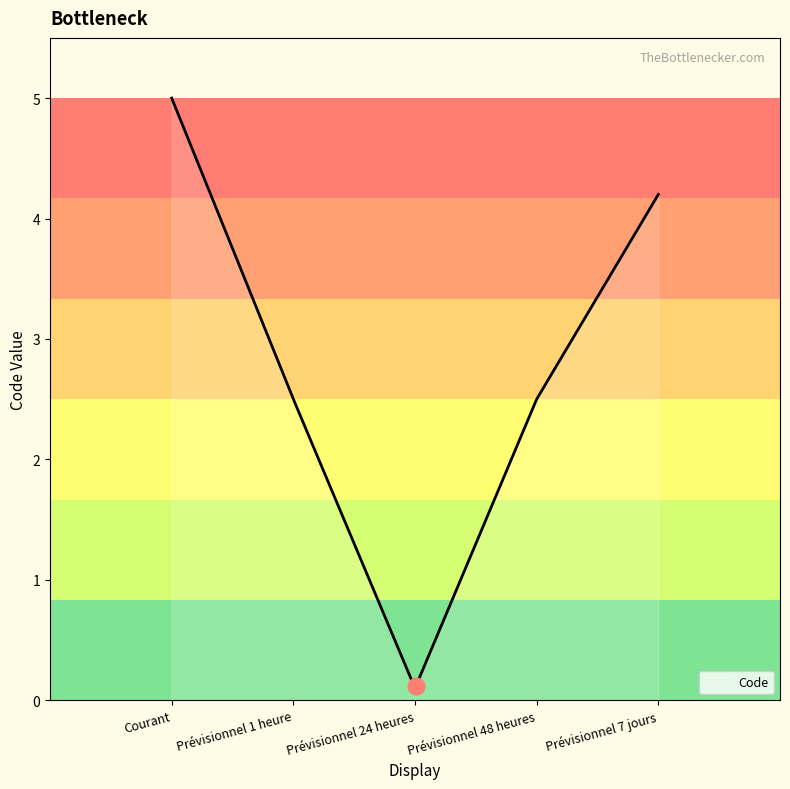

What is the maximum value shown in the chart?

5.0